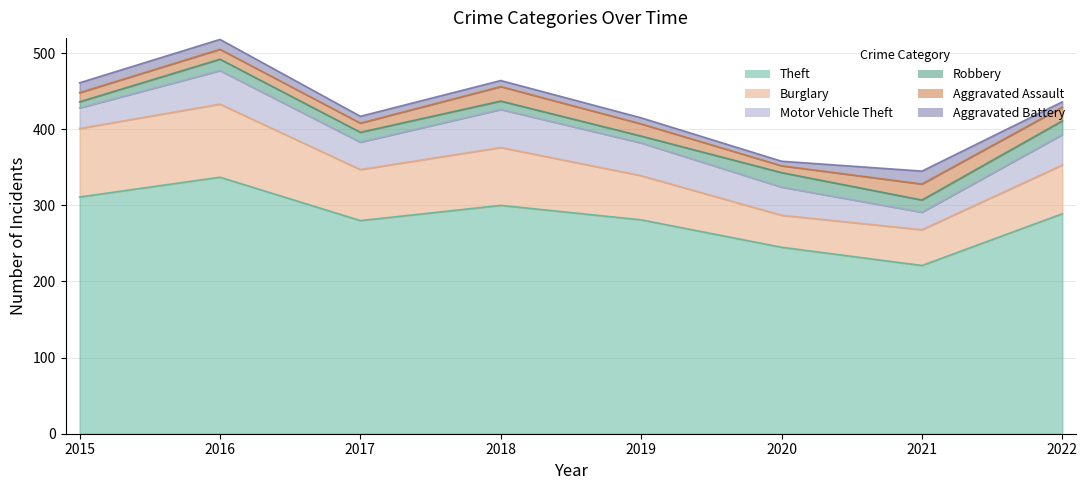

What is the total value across all series at 2020?

358